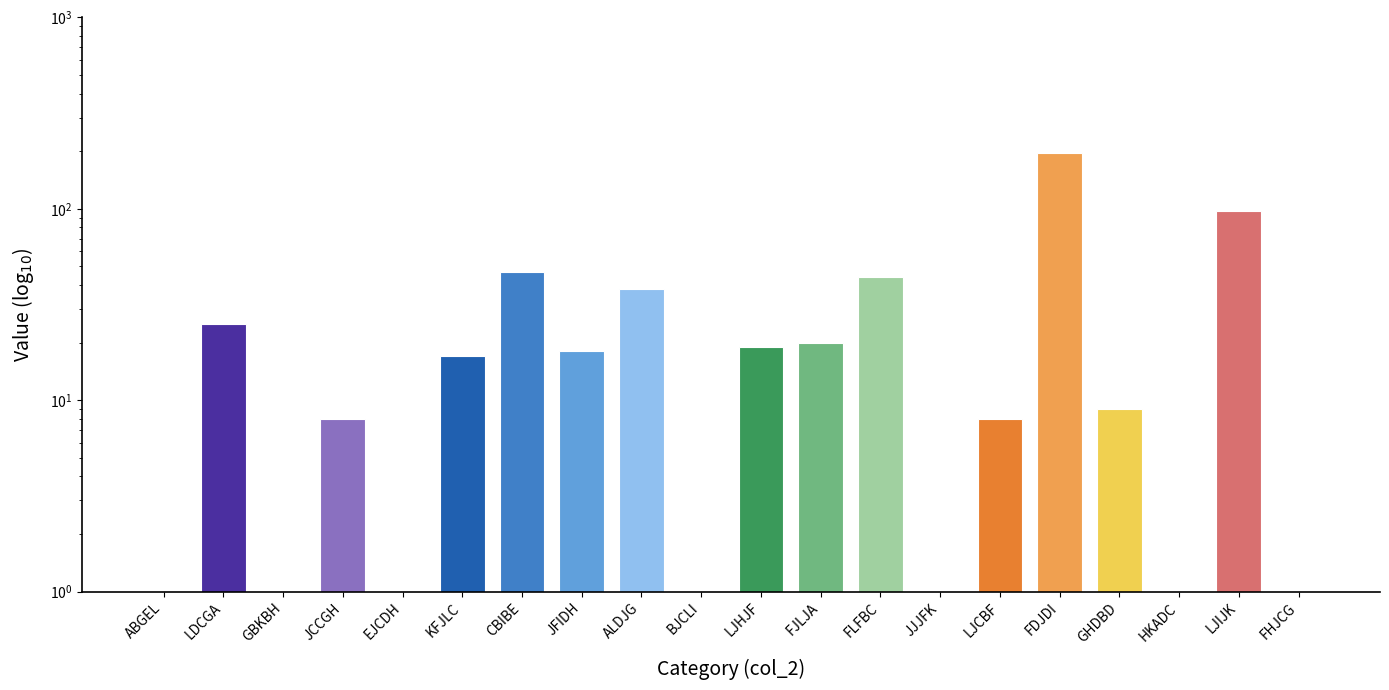

Where does the data first go above 17?

LDCGA